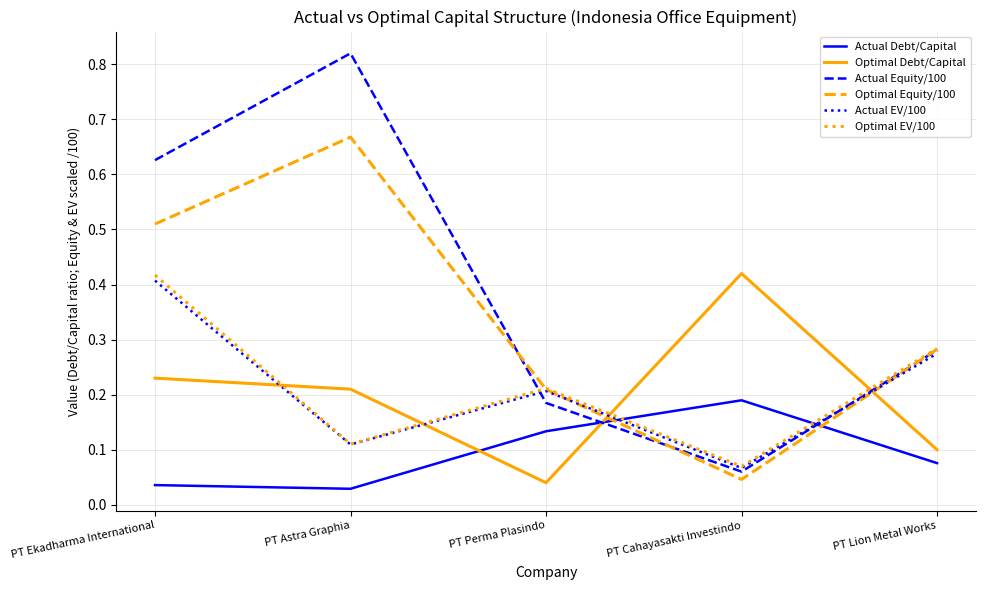

At which label is Optimal Equity/100 closest to 0?

PT Cahayasakti Investindo